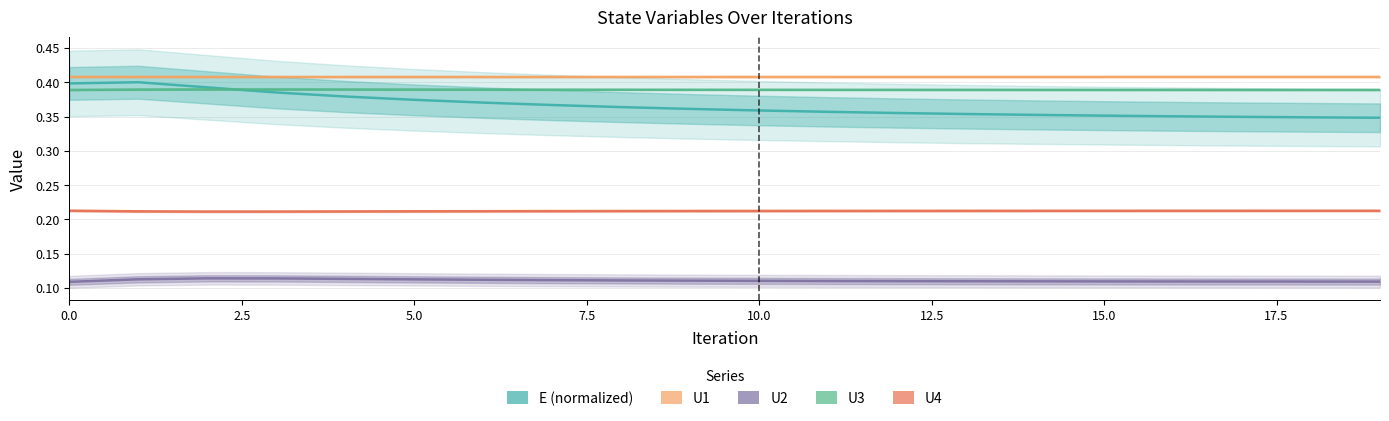

True or false: U2 has more than 2 points higher than both neighbors.

False